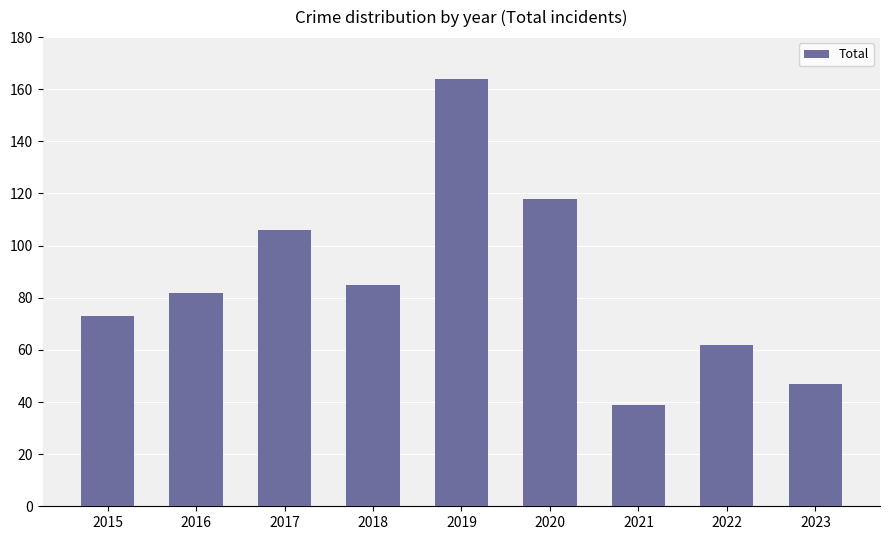

What is the difference between the values at 2020 and 2018?

33